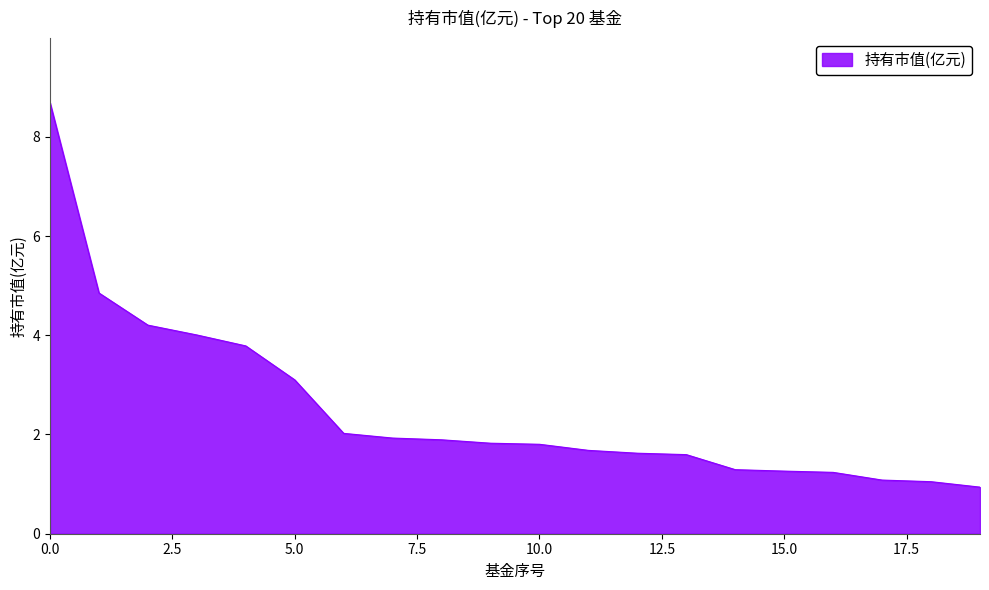

What is the difference between the maximum and minimum values?

7.7